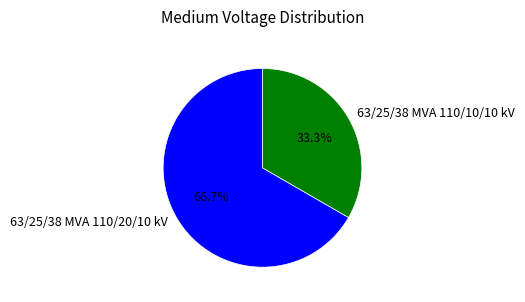

Which slice is the smallest?

63/25/38 MVA 110/10/10 kV